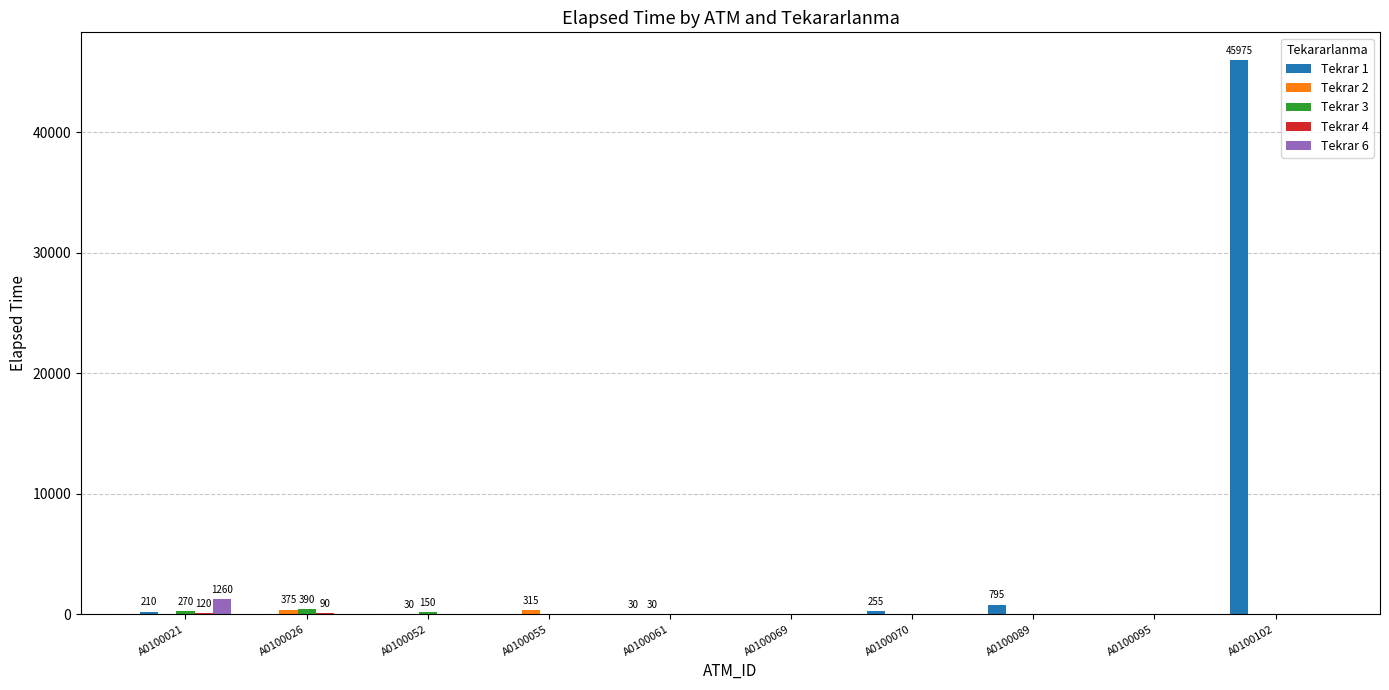

Which series has the widest spread of values?

Tekrar 1